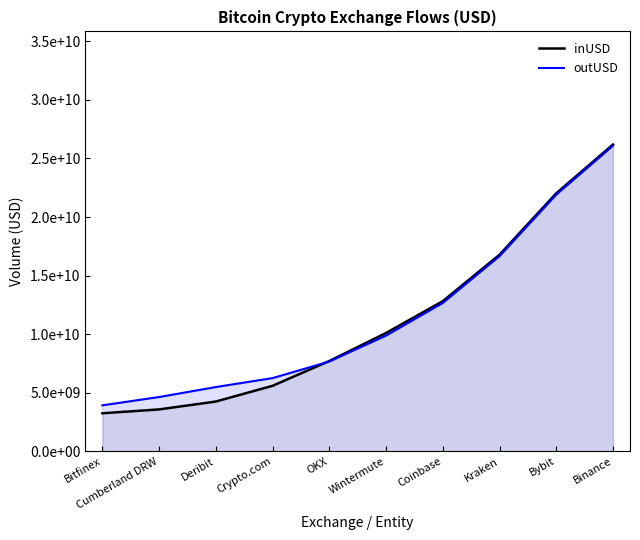

How many data points in inUSD are less than 10099714166?

5